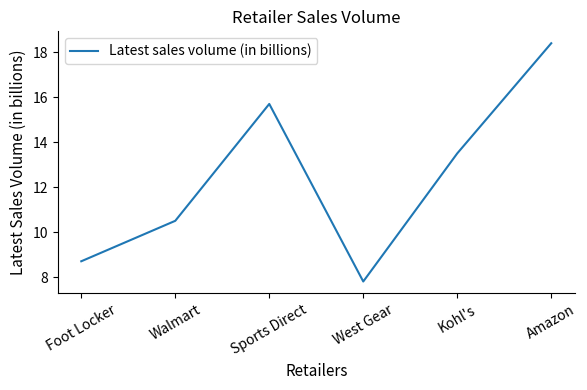

Where is the first local minimum?

West Gear